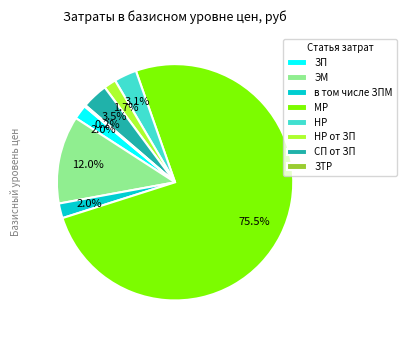

What is the largest slice in the pie chart?

МР